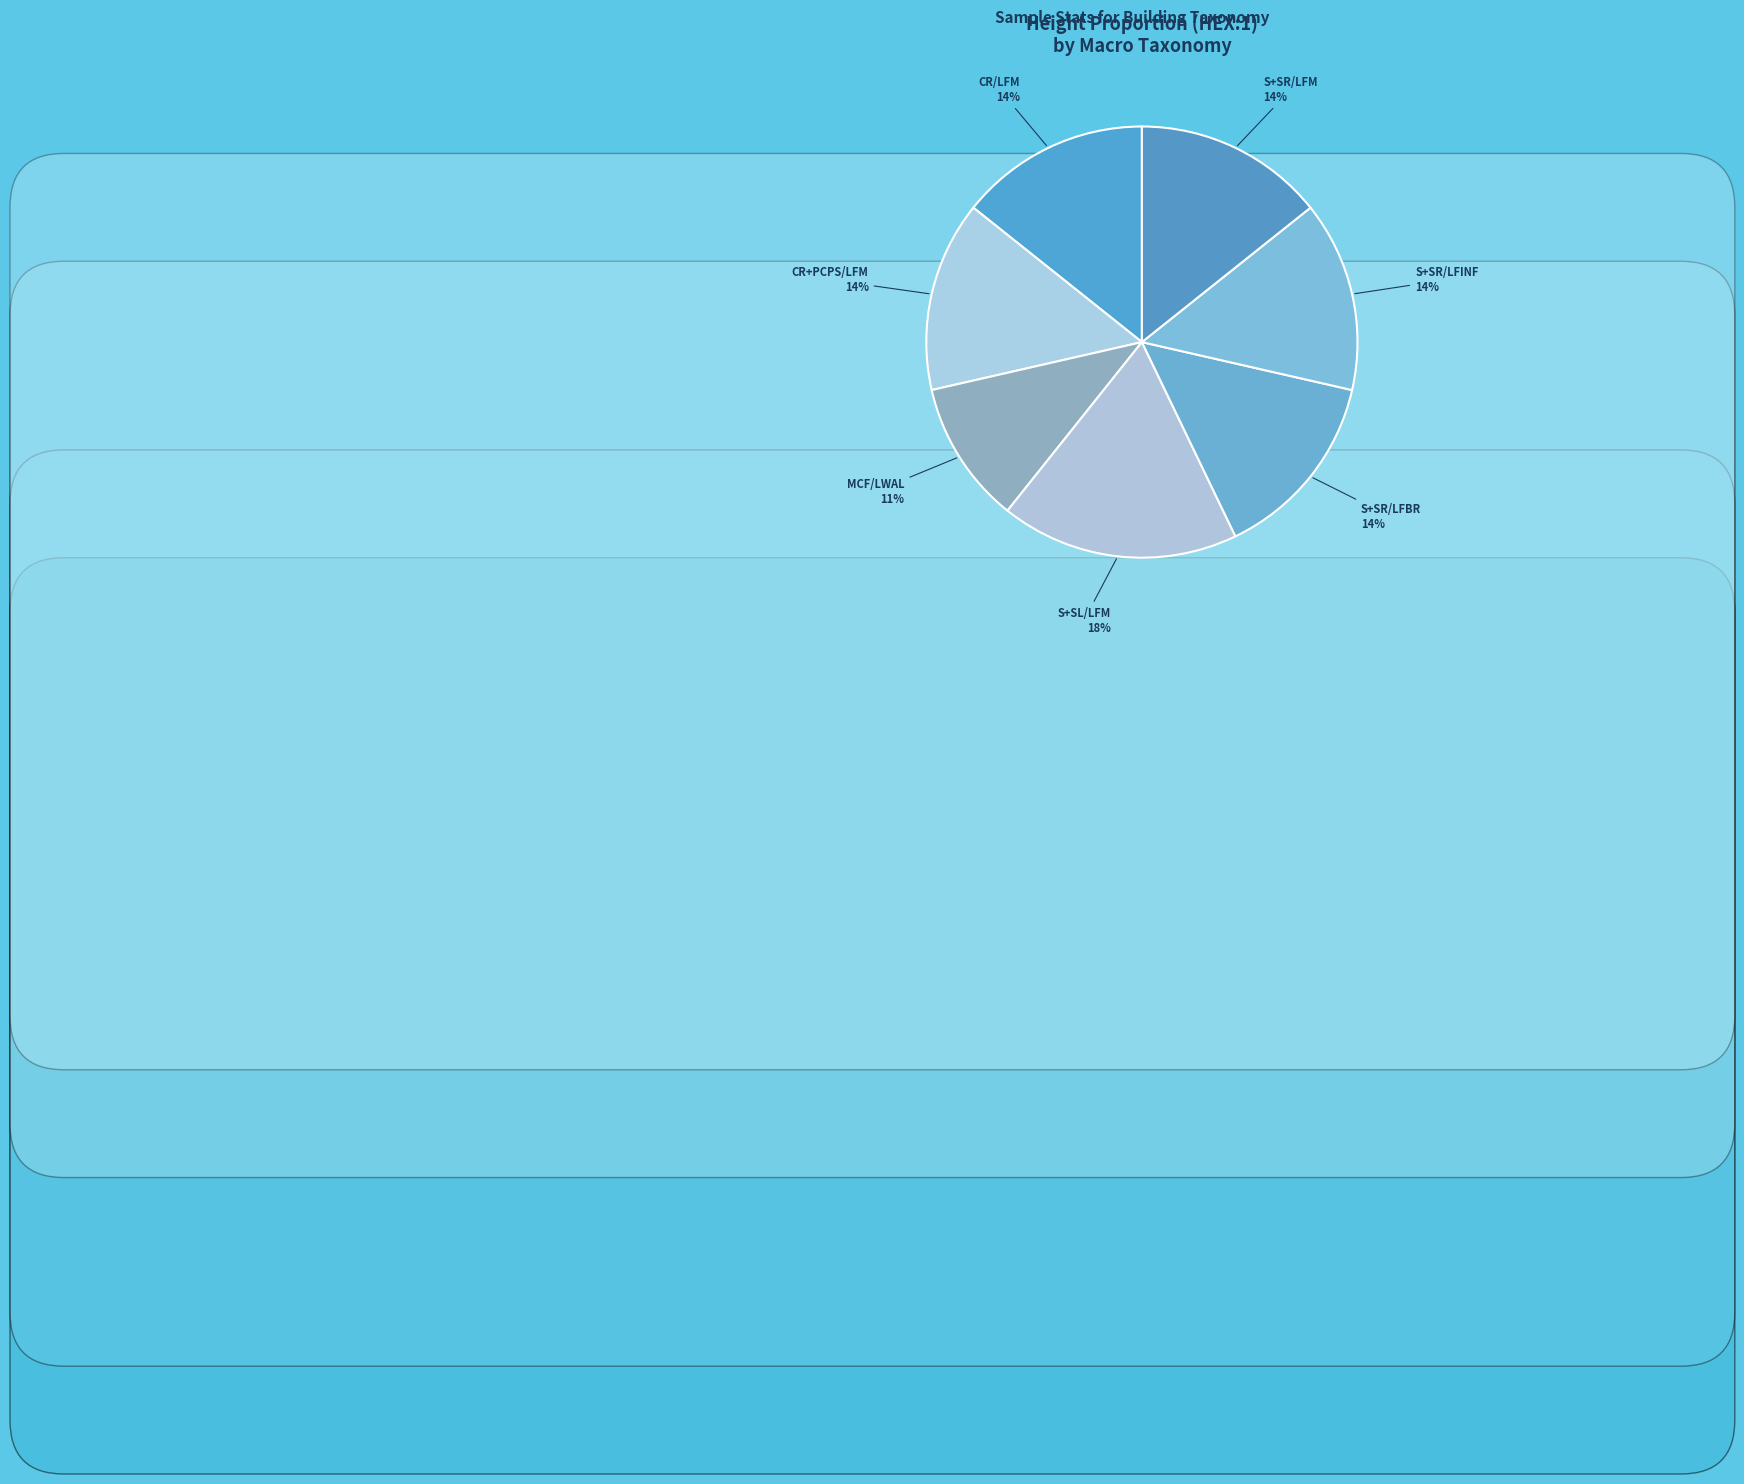

To the nearest percent, what is the difference between the largest and smallest slice percentages?

7%